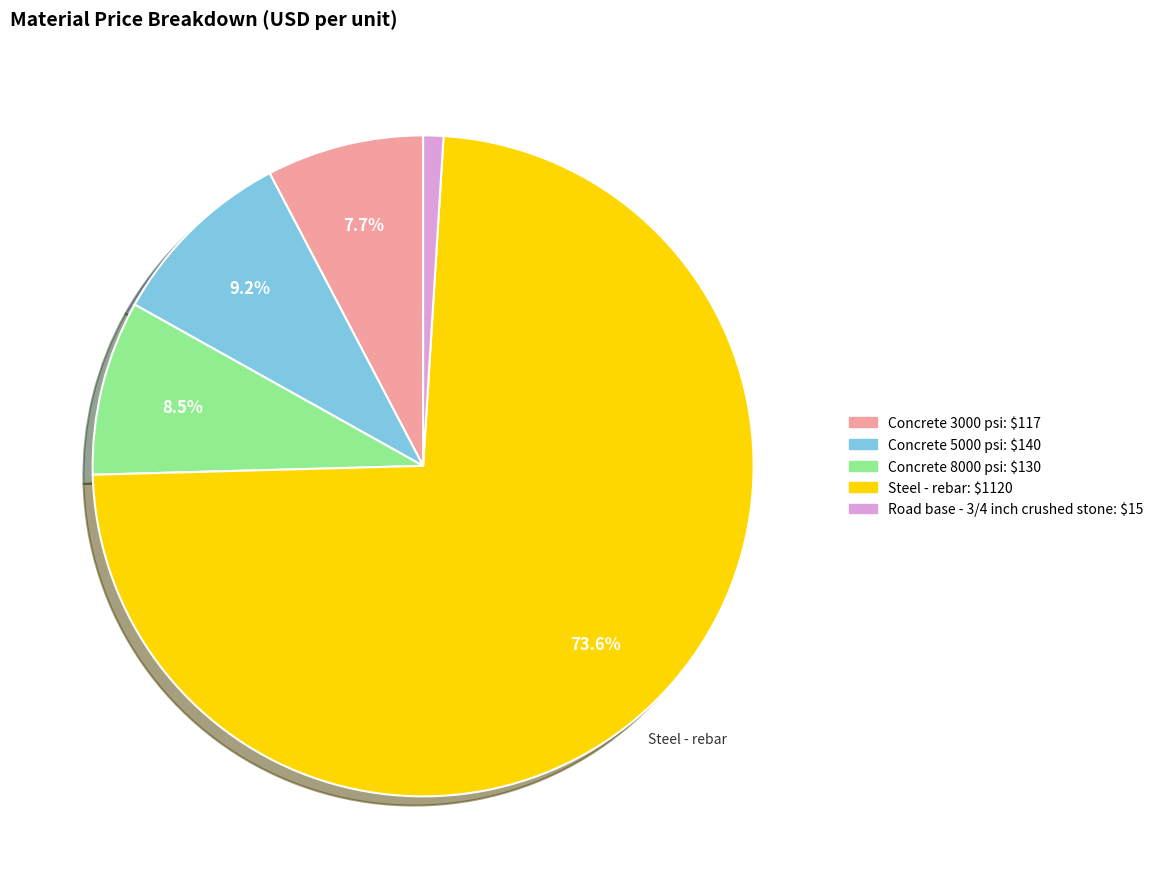

To the nearest percent, what portion does Concrete 5000 psi represent?

9%